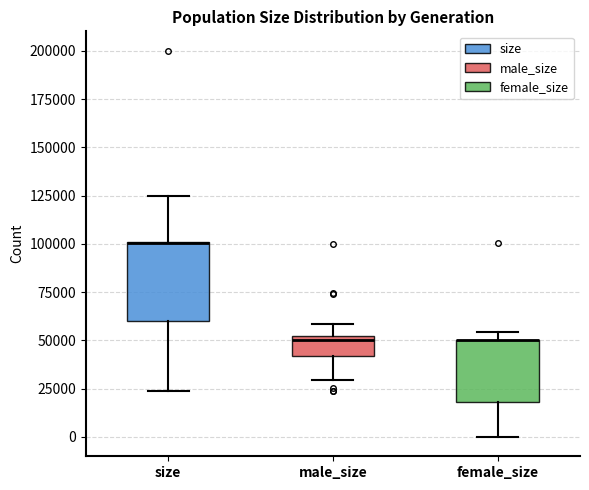

Reading left to right, transcribe this box plot: for each box, give where its median line is, the range the box spans, and where its two whiskers end, as read against the y-axis. The values are not printed on the chart, so give them approximately, as read against the axis.

size: median 100000 (drawn on the box's upper edge), box 60000 to 100000, whiskers 25000 to 125000
male_size: median 50000, box 40000 to 55000, whiskers 30000 to 60000
female_size: median 50000 (drawn on the box's upper edge), box 20000 to 50000, whiskers 0 to 55000